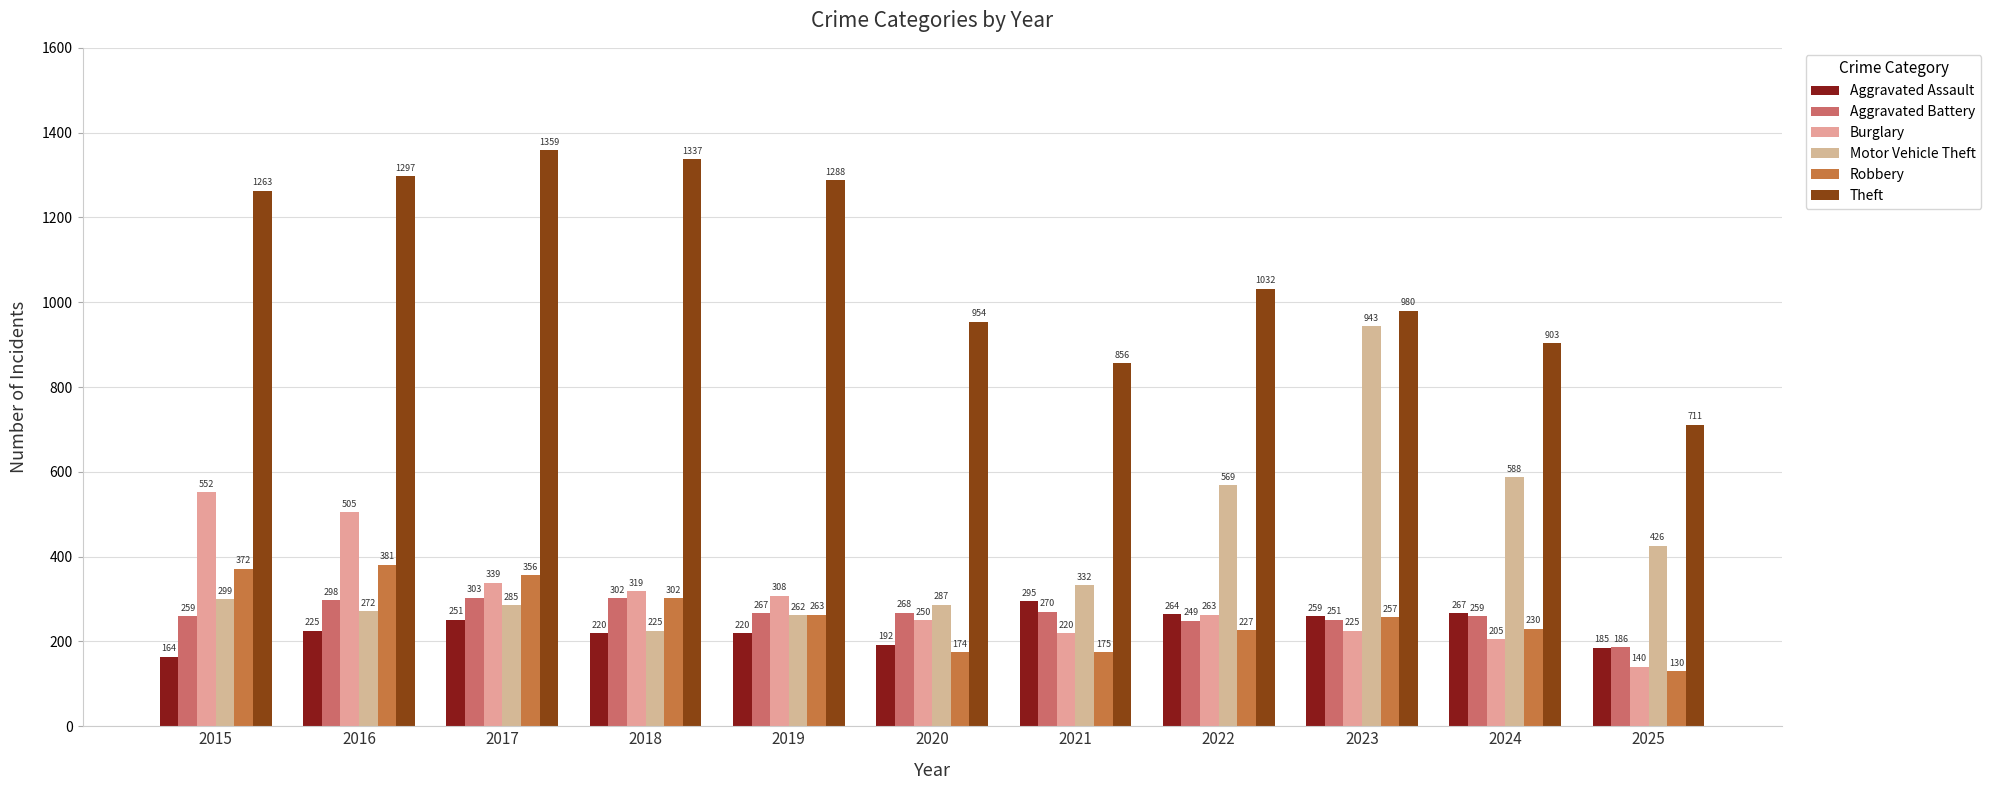

What is the maximum value for Theft?

1359